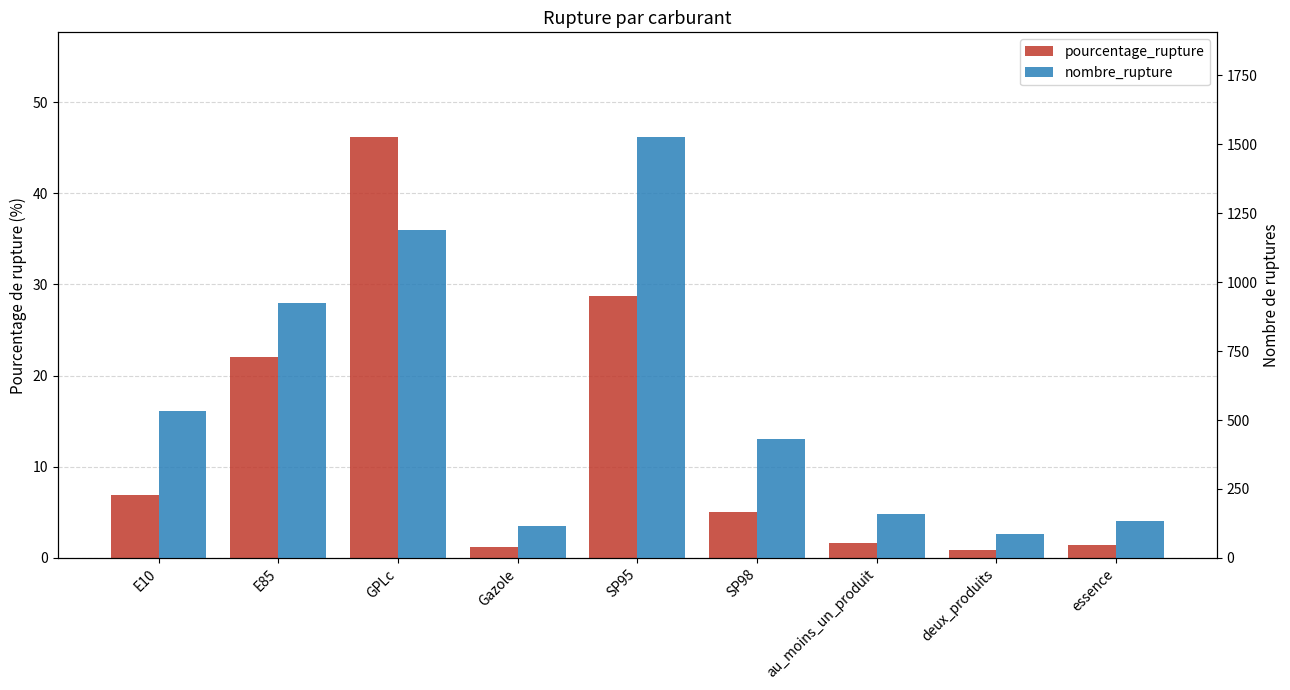

What value does the pourcentage_rupture series have at essence?

1.4